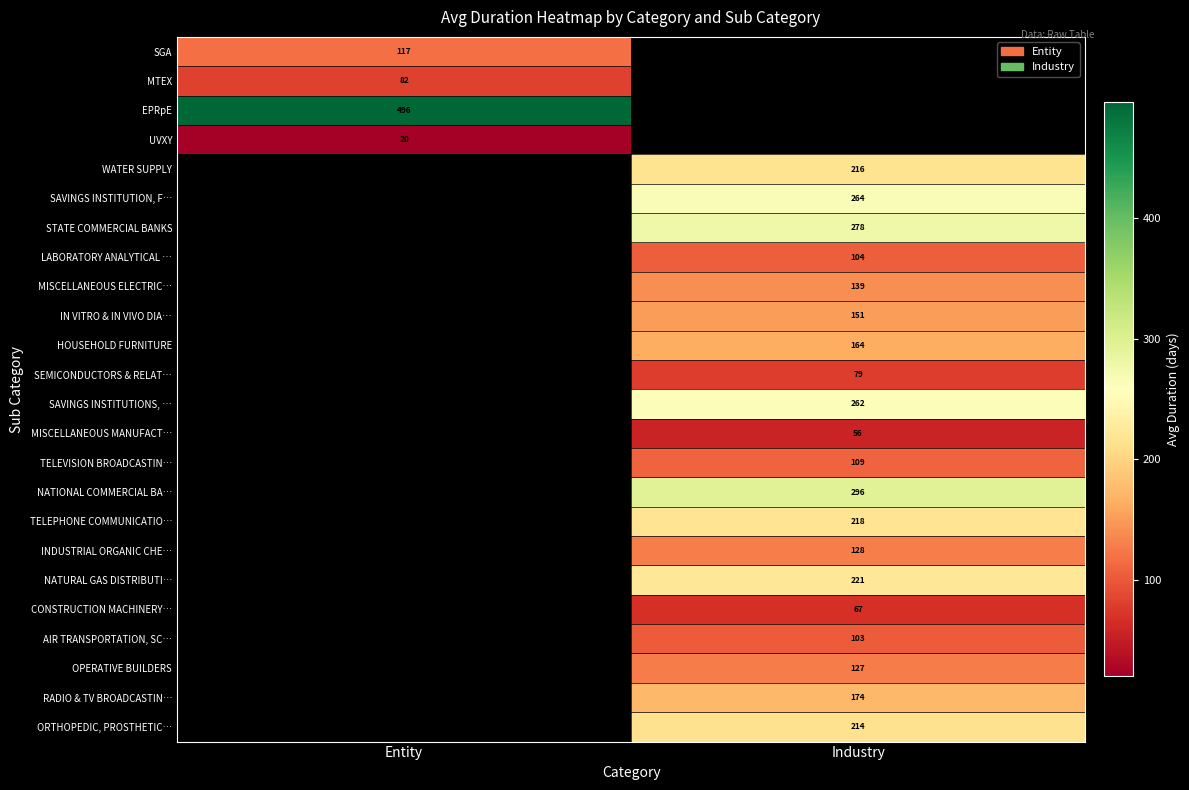

The MTEX series shows 29.3 at Entity. True or false?

False